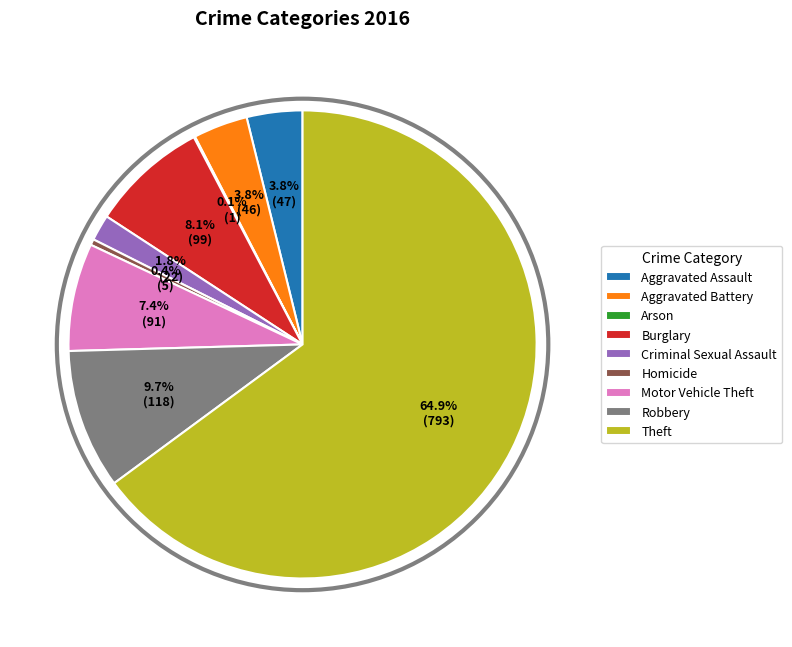

Between Aggravated Battery and Criminal Sexual Assault, which is larger?

Aggravated Battery